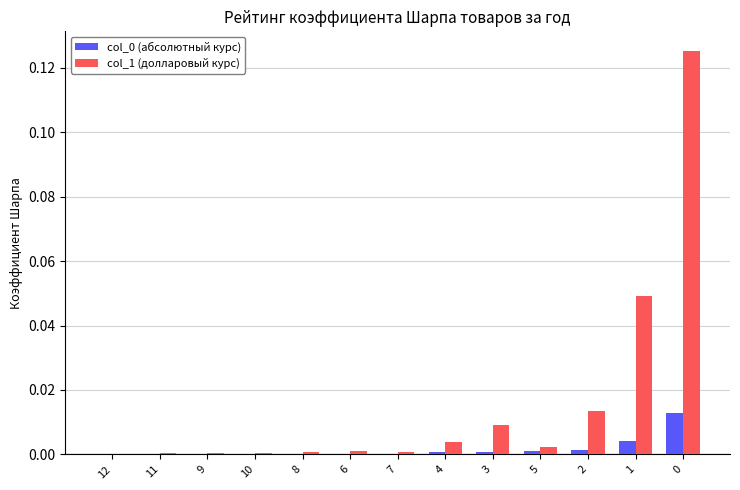

Which series has the largest total across all categories?

col_1 (долларовый курс)